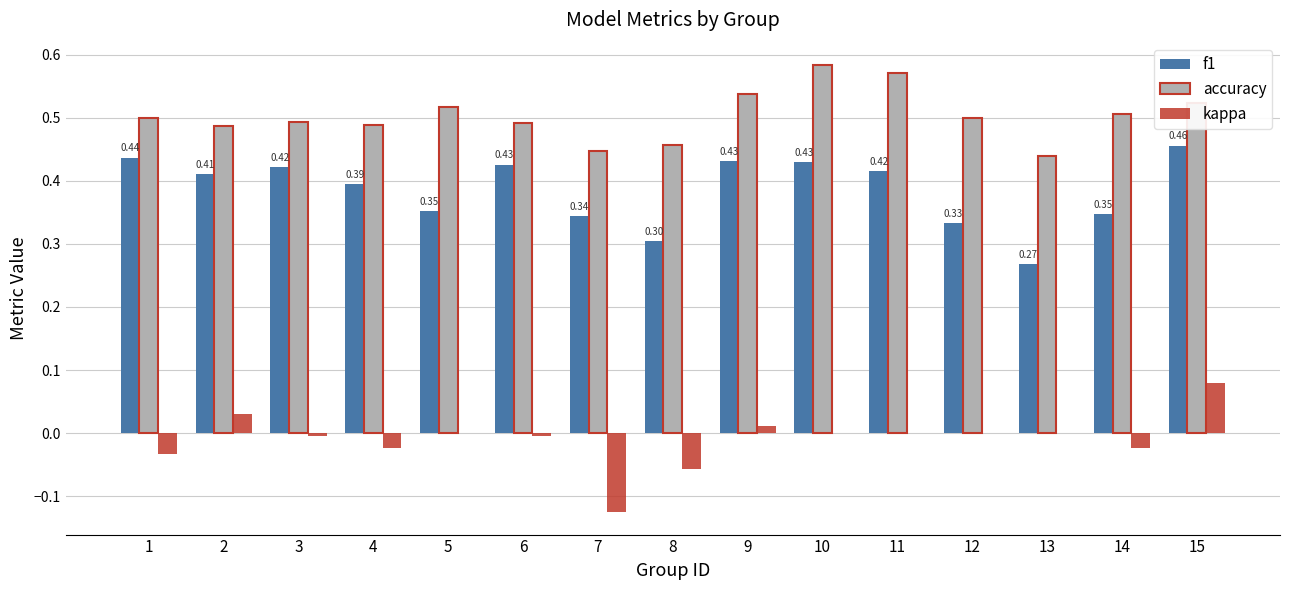

Which series has the largest total across all categories?

accuracy